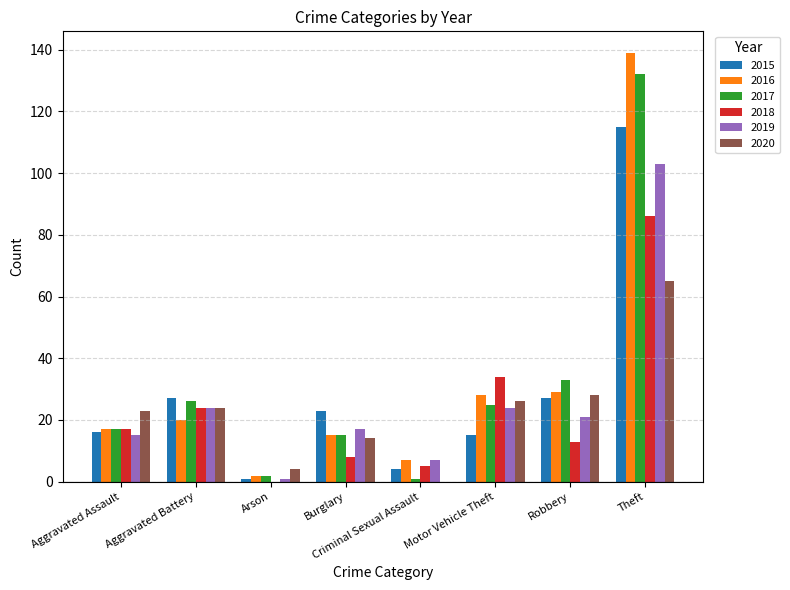

The 2016 series shows 20 at Aggravated Battery. True or false?

True